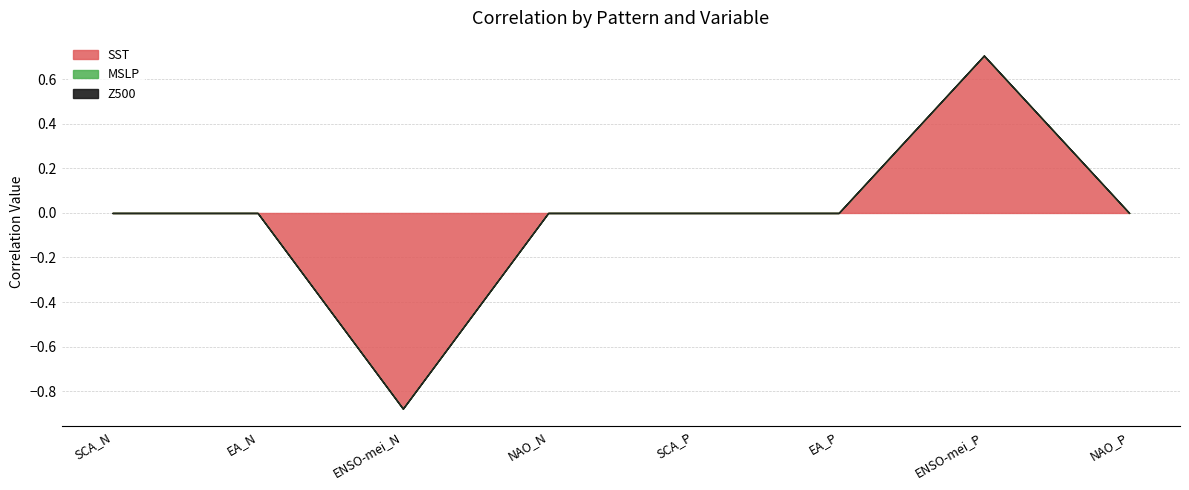

How many lines are shown in the chart?

3